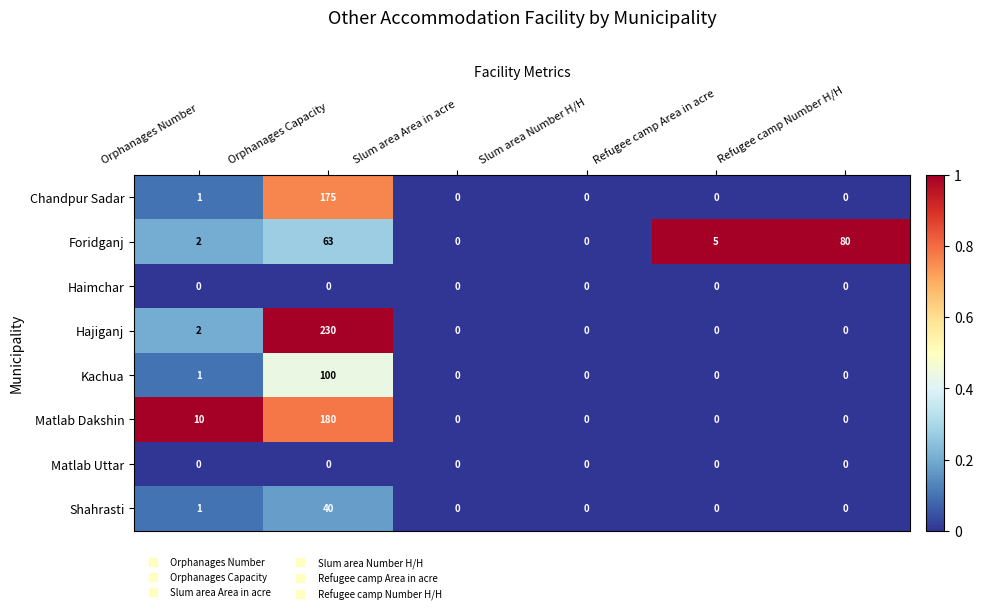

What is the difference between the maximum and minimum values in the Foridganj series?

80